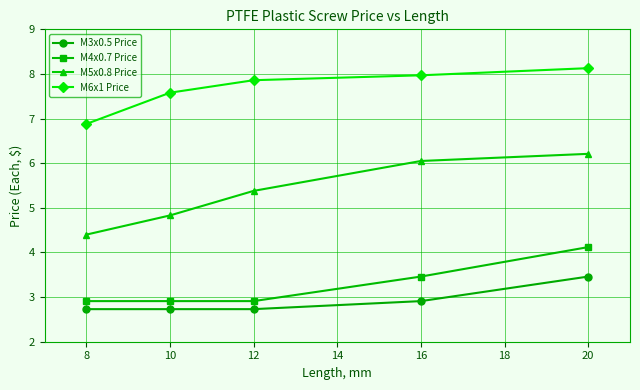

The value of M6x1 Price at 8 is 4.3. True or false?

False